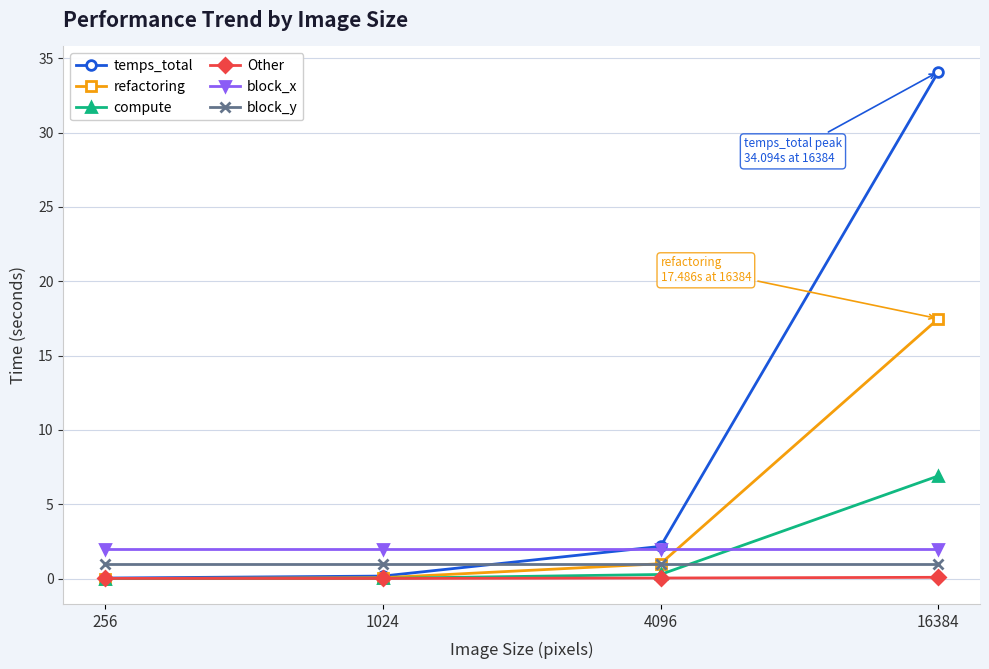

What is the sum of all Other values?

0.2